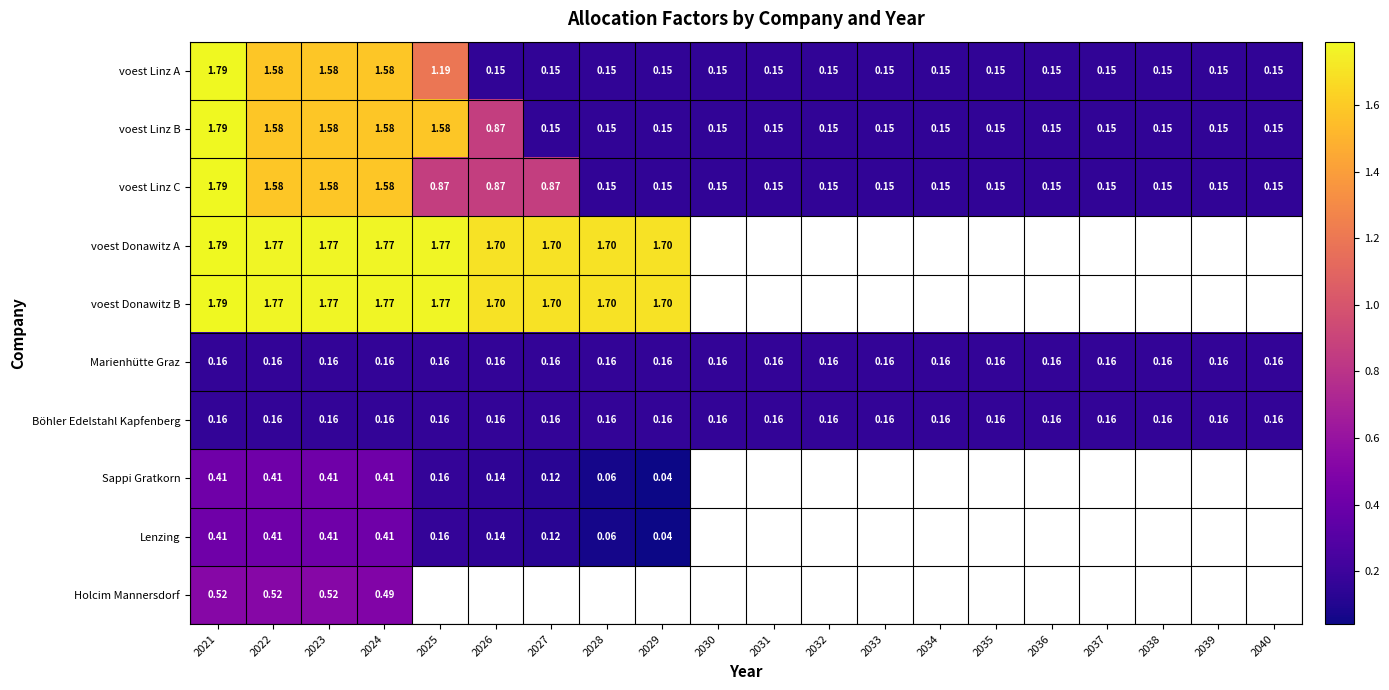

Rank the series by their maximum value, from highest to lowest.

voest Linz A, voest Linz B, voest Linz C, voest Donawitz A, voest Donawitz B, Holcim Mannersdorf, Sappi Gratkorn, Lenzing, Marienhütte Graz, Böhler Edelstahl Kapfenberg